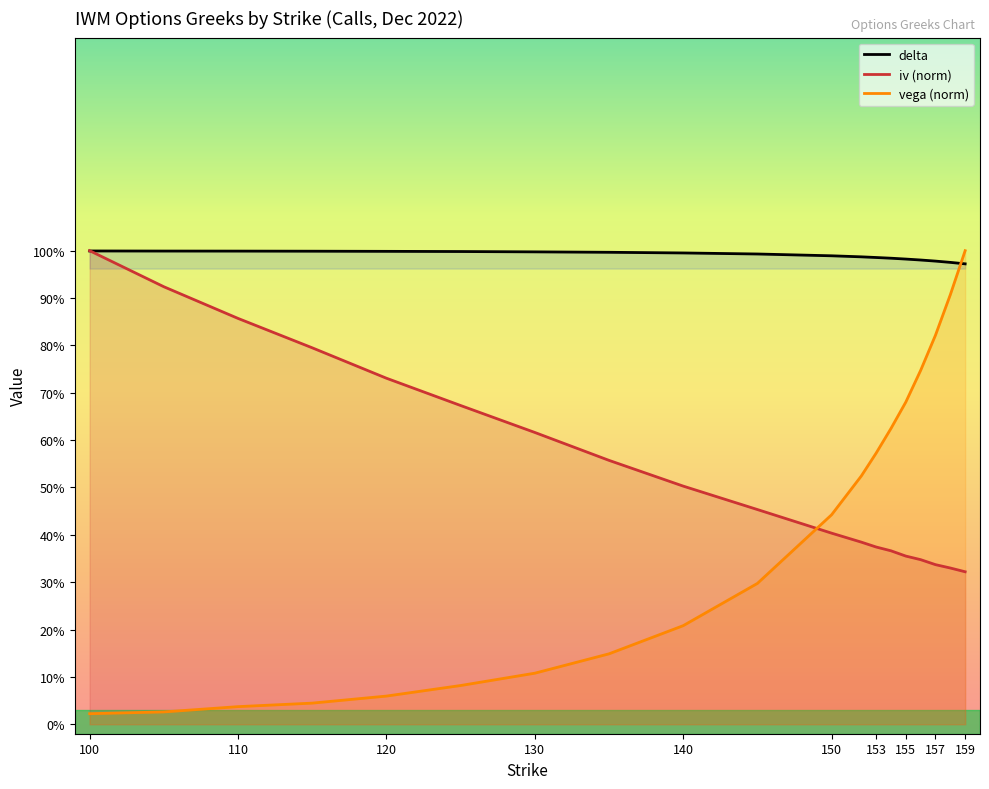

Which series has the largest range (max minus min)?

vega